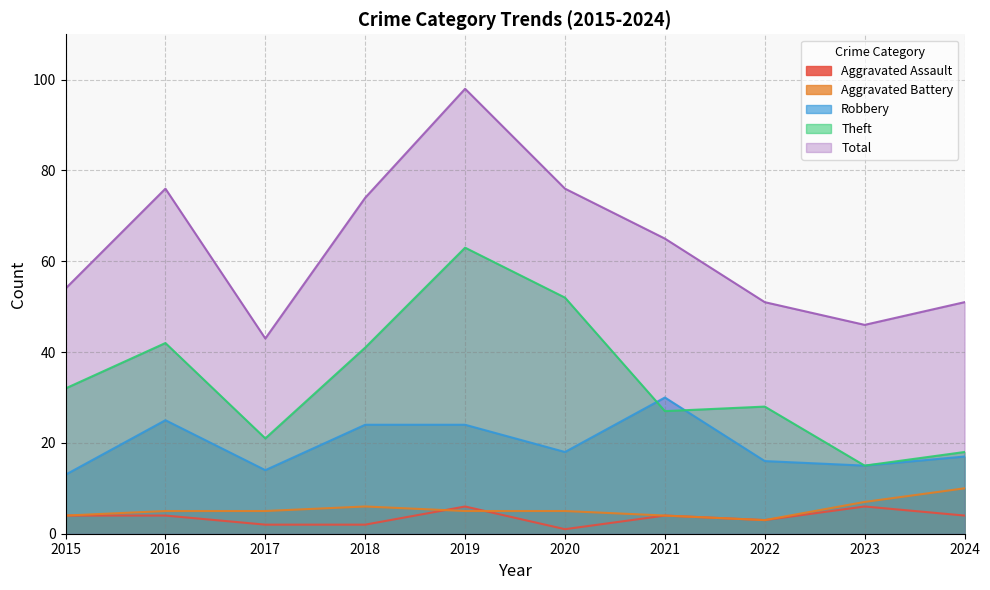

Is it true that Robbery equals 42 at 2016?

False